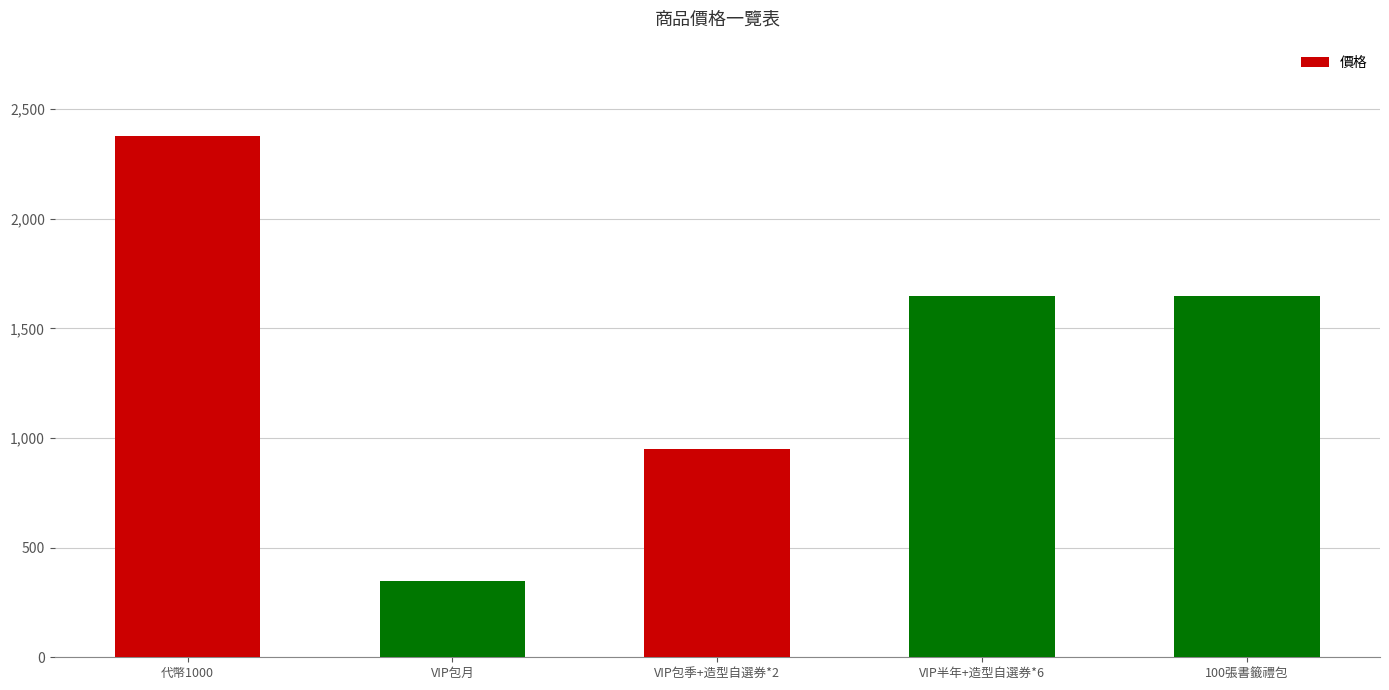

The value at VIP半年+造型自選券*6 is 1650. True or false?

True